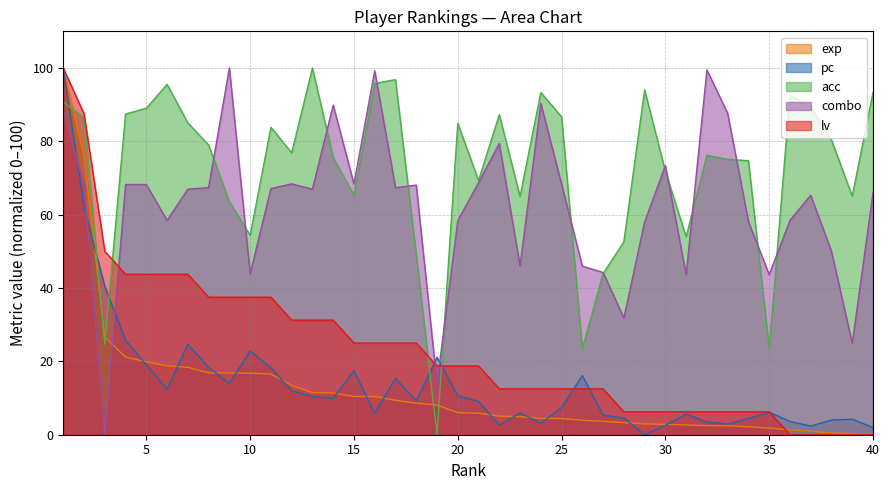

What value does the combo series have at 7?

67.0